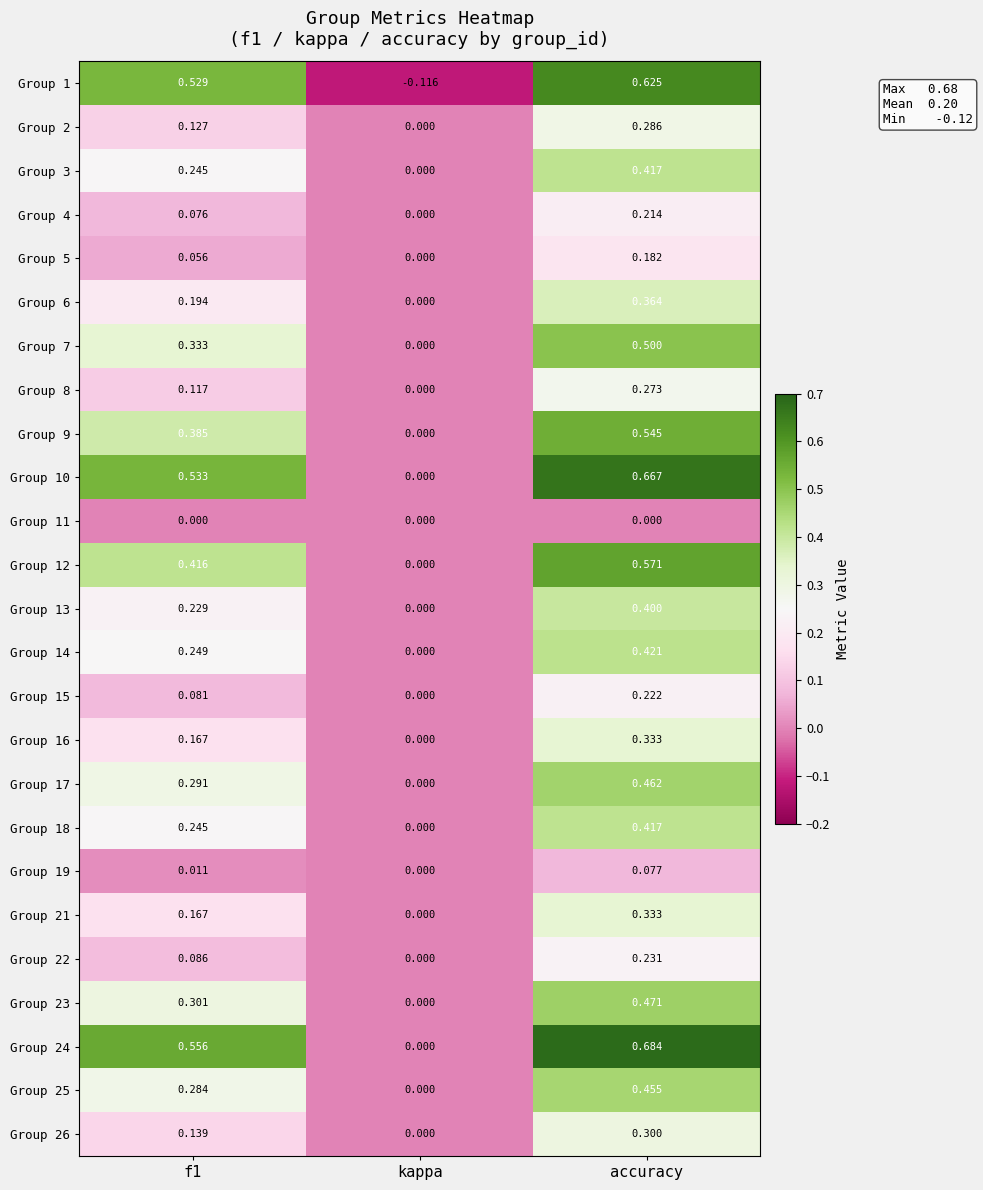

At which category is the sum across all series the highest?

accuracy